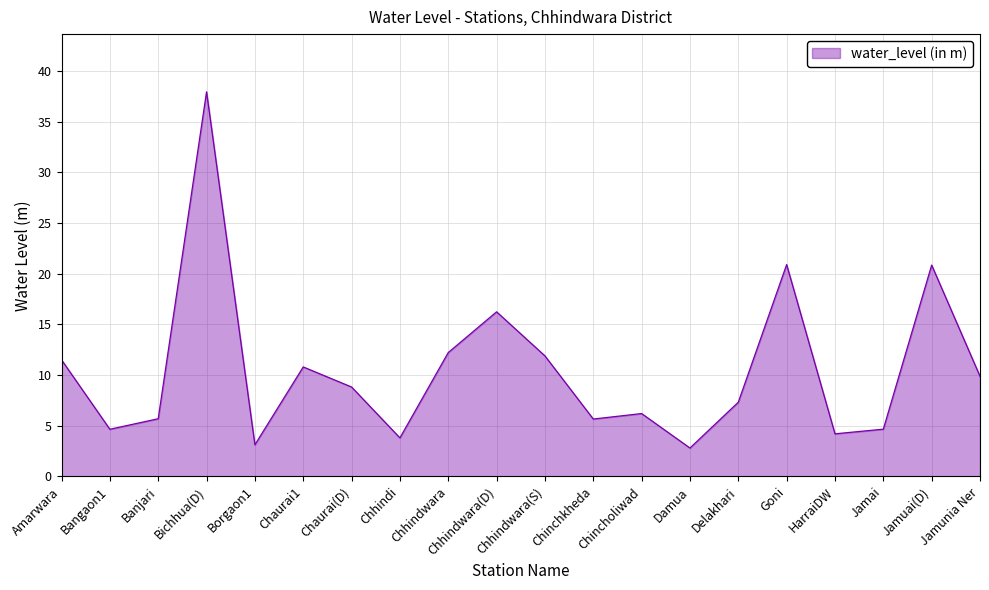

Which category has the highest value across all series?

Bichhua(D)